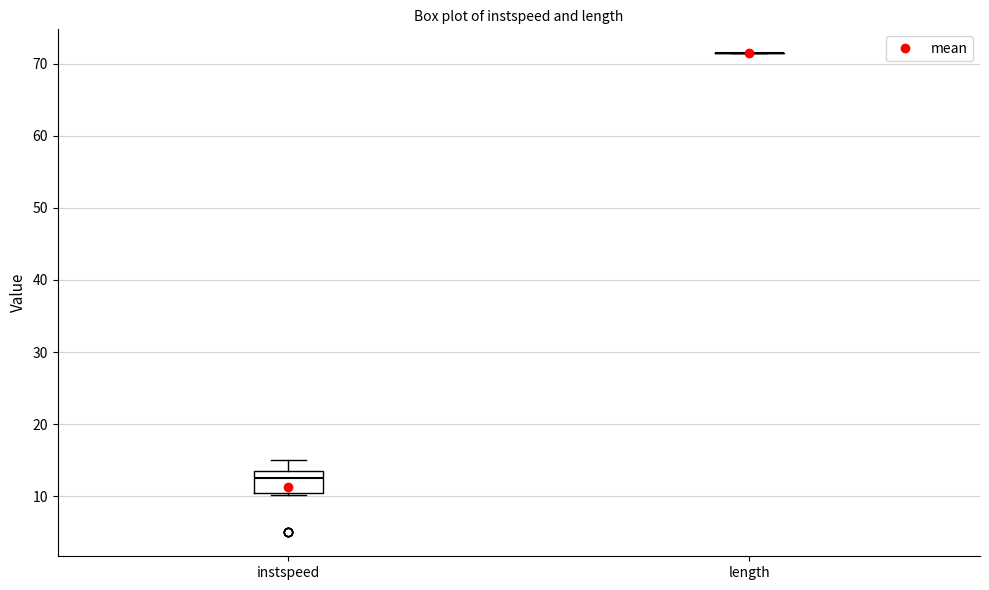

Reading left to right, transcribe this box plot: for each box, give where its median line is, the range the box spans, and where its two whiskers end, as read against the y-axis. The values are not printed on the chart, so give them approximately, as read against the axis.

instspeed: median 12, box 10 to 14, whiskers 10 to 15
length: box collapsed to a line at 71, whiskers 71 to 71